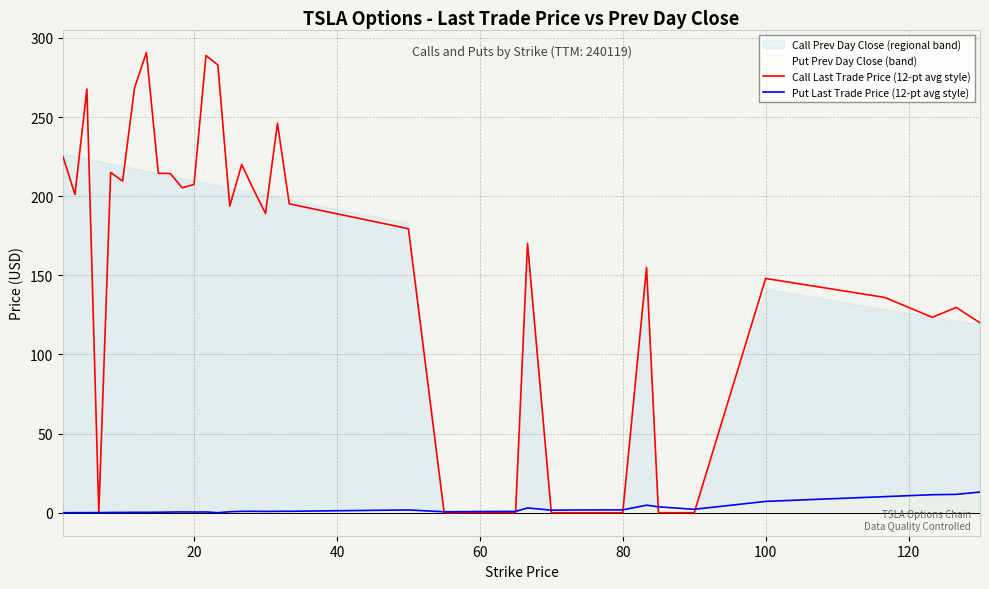

List the series in order of their peak value, highest first.

Call Last Trade Price (12-pt avg style), Put Last Trade Price (12-pt avg style)